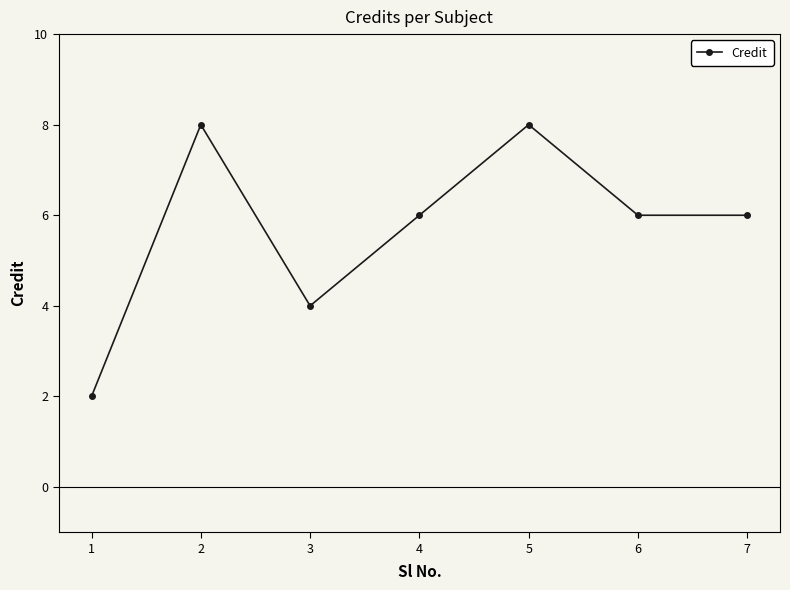

The value at 6 is 6. True or false?

True